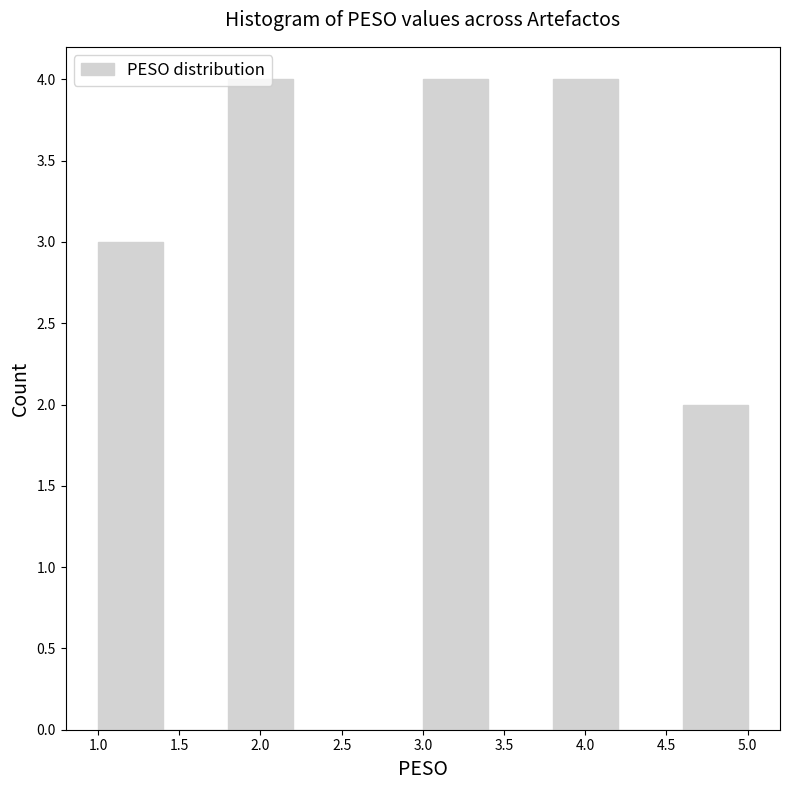

What is the height of the bar covering 3.0 to 3.4 on the x-axis? The values are not printed on the chart, so give them approximately, as read against the axis.

4